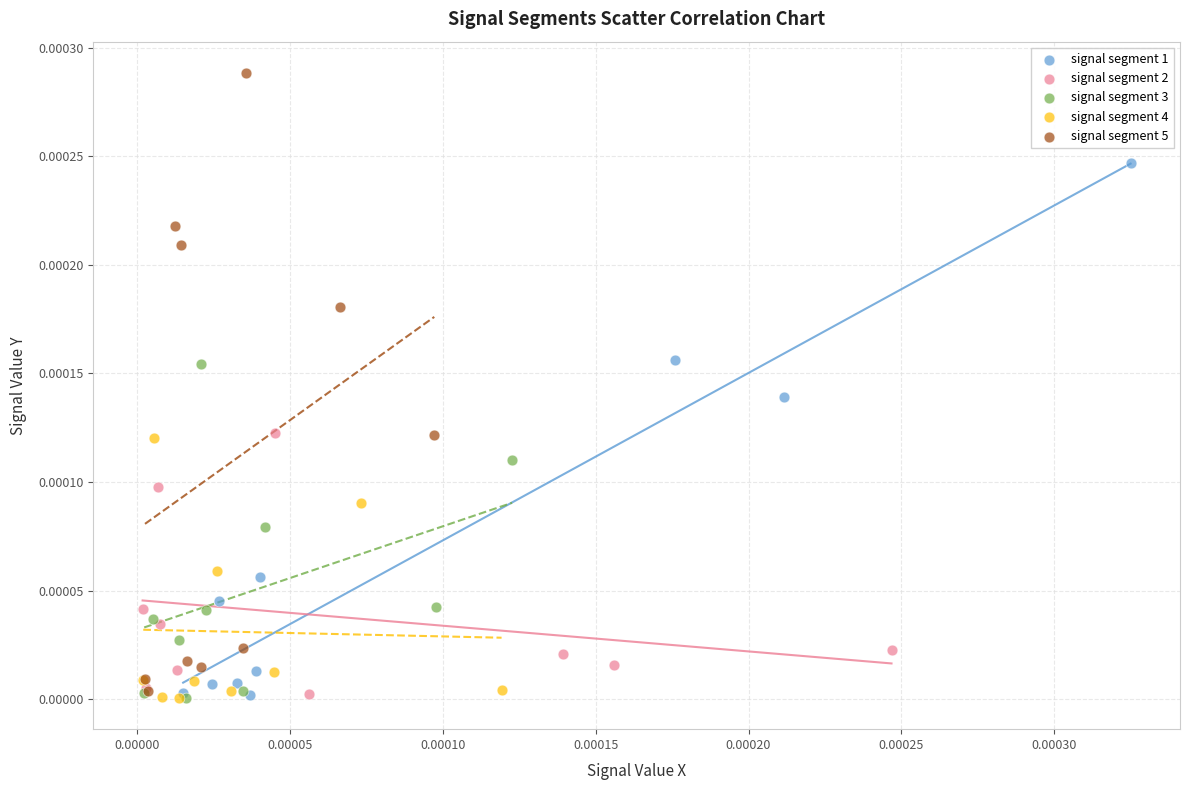

Which series has the widest spread of Y values?

signal segment 5